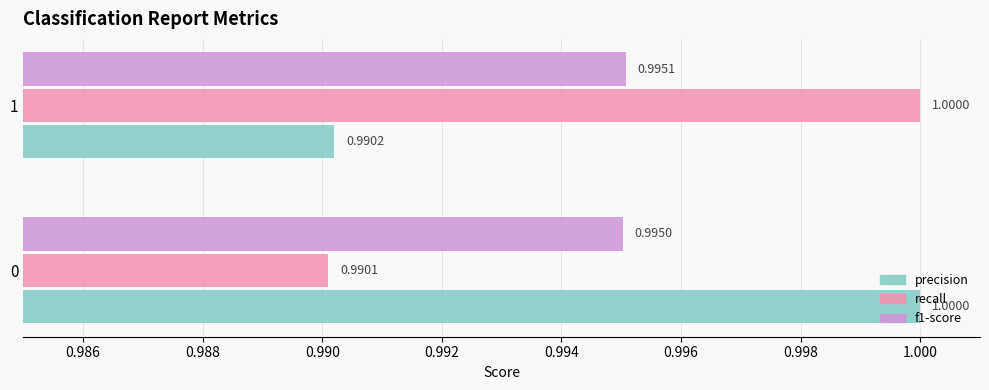

What is the sum of the recall values at 1 and 0?

2.0